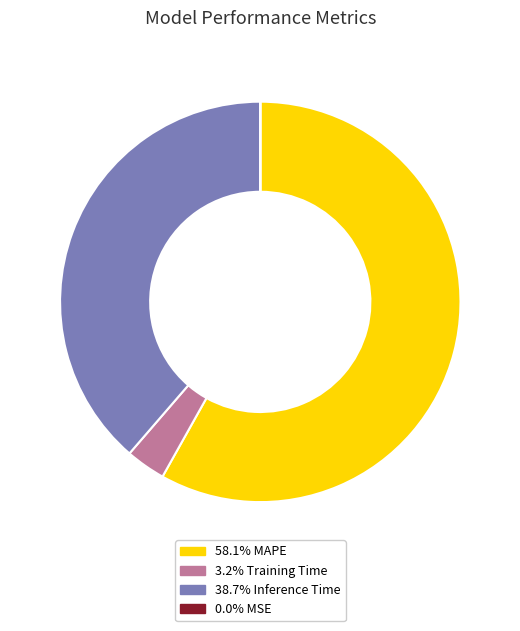

Is there a majority slice in this chart?

Yes